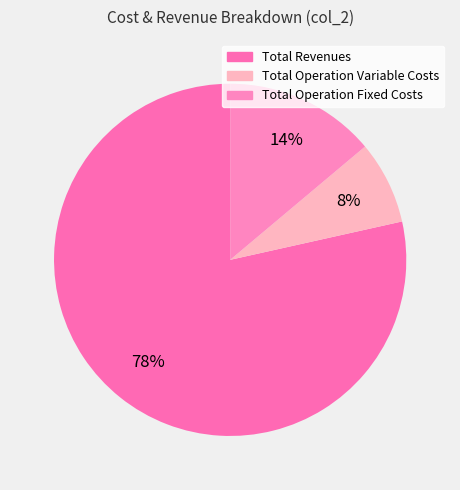

How many segments does this pie chart have?

3